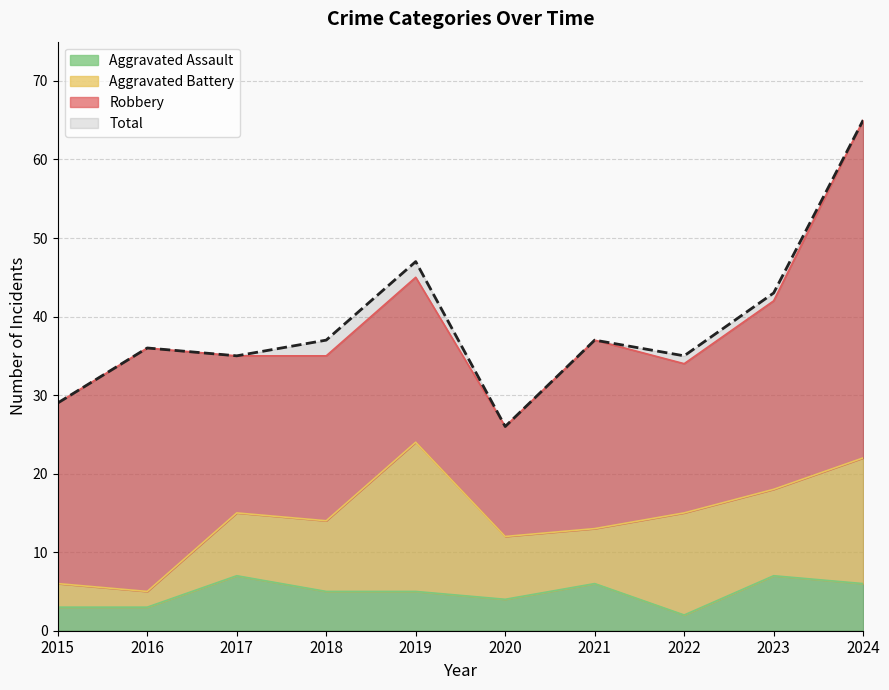

True or false: Aggravated Assault and Total intersect in this chart.

False